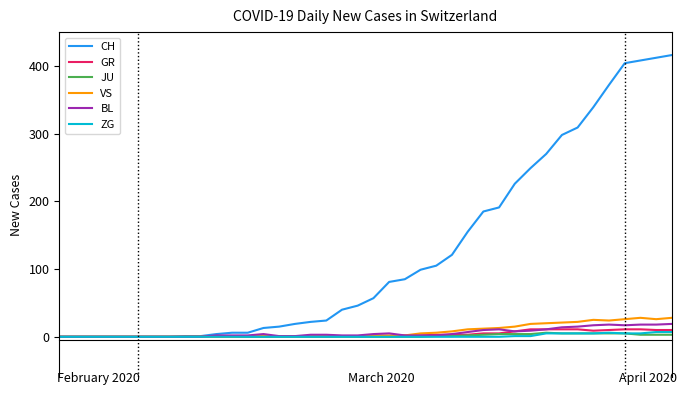

Which series has the widest spread of values?

CH